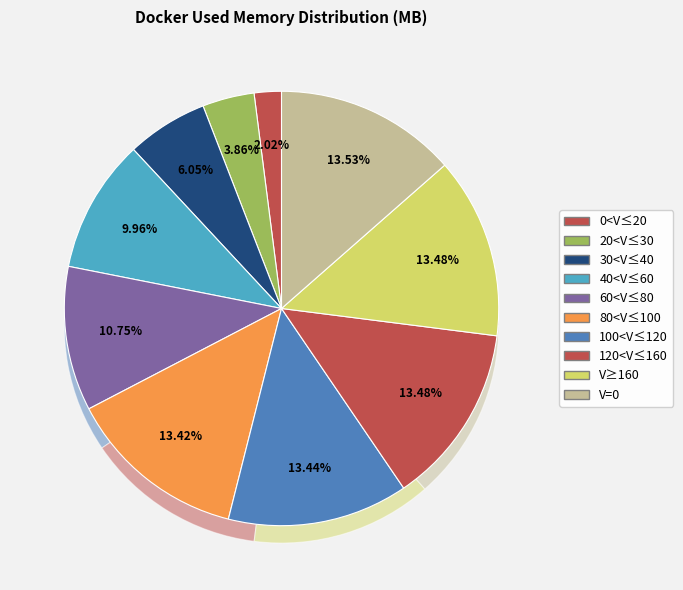

To the nearest percent, what portion does 1316.57 represent?

13%